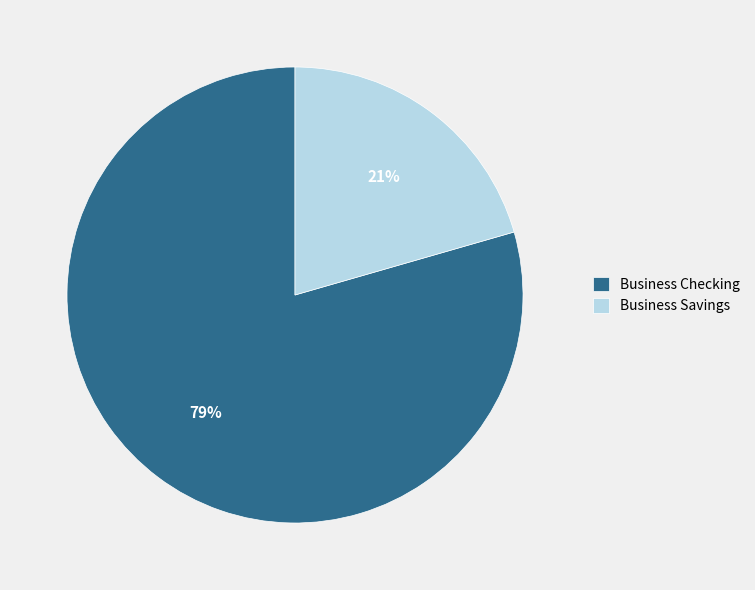

To the nearest percent, what percentage of the pie is Business Checking?

79%